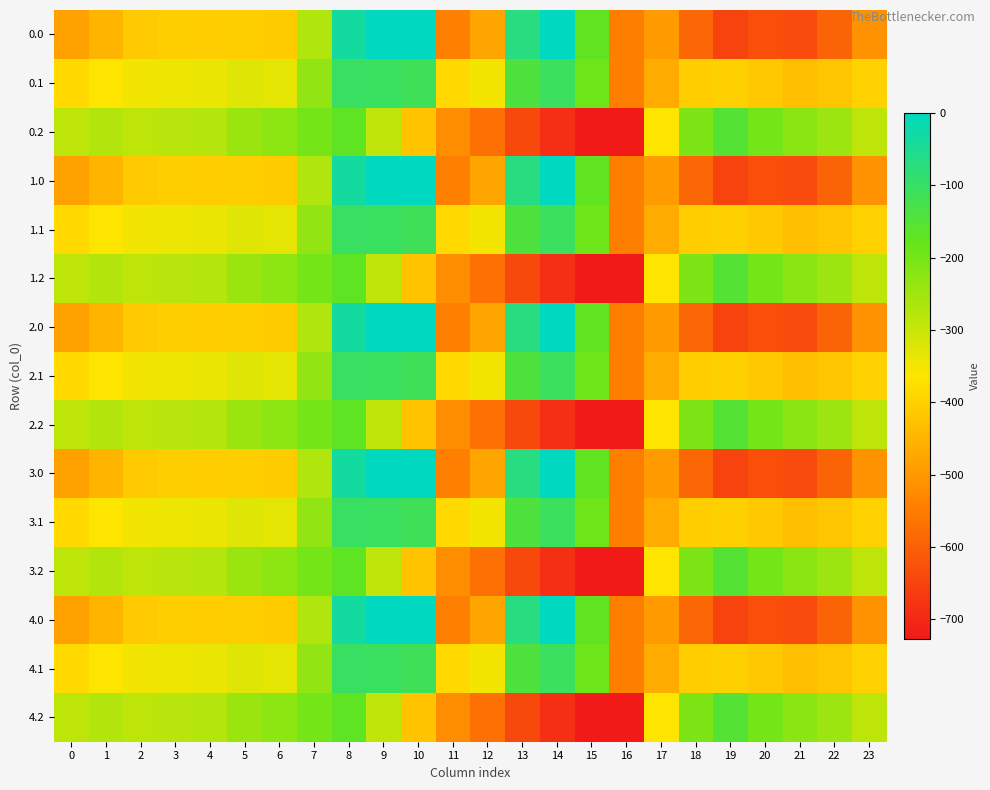

Reading left to right, extract all data points from this chart.

0.0: 0=-482.0	1=-449.5	2=-410.3	3=-404.4	4=-404.9	5=-403.8	6=-408.0	7=-270.7	8=-35.0	9=0.0	10=0.0	11=-544.3	12=-477.2	13=-70.2	14=-0.3	15=-172.8	16=-545.4	17=-494.8	18=-586.7	19=-649.2	20=-629.9	21=-638.4	22=-592.3	23=-511.3
0.1: 0=-384.6	1=-361.1	2=-347.9	3=-342.7	4=-339.6	5=-325.7	6=-332.2	7=-234.9	8=-102.3	9=-104.8	10=-114.0	11=-384.7	12=-350.8	13=-141.2	14=-105.5	15=-190.4	16=-547.3	17=-466.6	18=-405.4	19=-400.2	20=-414.5	21=-432.4	22=-419.9	23=-399.4
0.2: 0=-287.1	1=-272.7	2=-285.5	3=-281.0	4=-274.4	5=-245.0	6=-228.8	7=-199.0	8=-169.5	9=-288.5	10=-423.5	11=-520.6	12=-571.2	13=-640.4	14=-687.4	15=-725.8	16=-726.6	17=-362.4	18=-210.0	19=-151.0	20=-199.2	21=-226.4	22=-247.4	23=-287.5
1.0: 0=-482.0	1=-449.5	2=-410.3	3=-404.4	4=-404.9	5=-403.8	6=-408.0	7=-270.7	8=-35.0	9=0.0	10=0.0	11=-544.3	12=-477.2	13=-70.2	14=-0.3	15=-172.8	16=-545.4	17=-494.8	18=-586.7	19=-649.2	20=-629.9	21=-638.4	22=-592.3	23=-511.3
1.1: 0=-384.6	1=-361.1	2=-347.9	3=-342.7	4=-339.6	5=-325.7	6=-332.2	7=-234.9	8=-102.3	9=-104.8	10=-114.0	11=-384.7	12=-350.8	13=-141.2	14=-105.5	15=-190.4	16=-547.3	17=-466.6	18=-405.4	19=-400.2	20=-414.5	21=-432.4	22=-419.9	23=-399.4
1.2: 0=-287.1	1=-272.7	2=-285.5	3=-281.0	4=-274.4	5=-245.0	6=-228.8	7=-199.0	8=-169.5	9=-288.5	10=-423.5	11=-520.6	12=-571.2	13=-640.4	14=-687.4	15=-725.8	16=-726.6	17=-362.4	18=-210.0	19=-151.0	20=-199.2	21=-226.4	22=-247.4	23=-287.5
2.0: 0=-482.0	1=-449.5	2=-410.3	3=-404.4	4=-404.9	5=-403.8	6=-408.0	7=-270.7	8=-35.0	9=0.0	10=0.0	11=-544.3	12=-477.2	13=-70.2	14=-0.3	15=-172.8	16=-545.4	17=-494.8	18=-586.7	19=-649.2	20=-629.9	21=-638.4	22=-592.3	23=-511.3
2.1: 0=-384.6	1=-361.1	2=-347.9	3=-342.7	4=-339.6	5=-325.7	6=-332.2	7=-234.9	8=-102.3	9=-104.8	10=-114.0	11=-384.7	12=-350.8	13=-141.2	14=-105.5	15=-190.4	16=-547.3	17=-466.6	18=-405.4	19=-400.2	20=-414.5	21=-432.4	22=-419.9	23=-399.4
2.2: 0=-287.1	1=-272.7	2=-285.5	3=-281.0	4=-274.4	5=-245.0	6=-228.8	7=-199.0	8=-169.5	9=-288.5	10=-423.5	11=-520.6	12=-571.2	13=-640.4	14=-687.4	15=-725.8	16=-726.6	17=-362.4	18=-210.0	19=-151.0	20=-199.2	21=-226.4	22=-247.4	23=-287.5
3.0: 0=-482.0	1=-449.5	2=-410.3	3=-404.4	4=-404.9	5=-403.8	6=-408.0	7=-270.7	8=-35.0	9=0.0	10=0.0	11=-544.3	12=-477.2	13=-70.2	14=-0.3	15=-172.8	16=-545.4	17=-494.8	18=-586.7	19=-649.2	20=-629.9	21=-638.4	22=-592.3	23=-511.3
3.1: 0=-384.6	1=-361.1	2=-347.9	3=-342.7	4=-339.6	5=-325.7	6=-332.2	7=-234.9	8=-102.3	9=-104.8	10=-114.0	11=-384.7	12=-350.8	13=-141.2	14=-105.5	15=-190.4	16=-547.3	17=-466.6	18=-405.4	19=-400.2	20=-414.5	21=-432.4	22=-419.9	23=-399.4
3.2: 0=-287.1	1=-272.7	2=-285.5	3=-281.0	4=-274.4	5=-245.0	6=-228.8	7=-199.0	8=-169.5	9=-288.5	10=-423.5	11=-520.6	12=-571.2	13=-640.4	14=-687.4	15=-725.8	16=-726.6	17=-362.4	18=-210.0	19=-151.0	20=-199.2	21=-226.4	22=-247.4	23=-287.5
4.0: 0=-482.0	1=-449.5	2=-410.3	3=-404.4	4=-404.9	5=-403.8	6=-408.0	7=-270.7	8=-35.0	9=0.0	10=0.0	11=-544.3	12=-477.2	13=-70.2	14=-0.3	15=-172.8	16=-545.4	17=-494.8	18=-586.7	19=-649.2	20=-629.9	21=-638.4	22=-592.3	23=-511.3
4.1: 0=-384.6	1=-361.1	2=-347.9	3=-342.7	4=-339.6	5=-325.7	6=-332.2	7=-234.9	8=-102.3	9=-104.8	10=-114.0	11=-384.7	12=-350.8	13=-141.2	14=-105.5	15=-190.4	16=-547.3	17=-466.6	18=-405.4	19=-400.2	20=-414.5	21=-432.4	22=-419.9	23=-399.4
4.2: 0=-287.1	1=-272.7	2=-285.5	3=-281.0	4=-274.4	5=-245.0	6=-228.8	7=-199.0	8=-169.5	9=-288.5	10=-423.5	11=-520.6	12=-571.2	13=-640.4	14=-687.4	15=-725.8	16=-726.6	17=-362.4	18=-210.0	19=-151.0	20=-199.2	21=-226.4	22=-247.4	23=-287.5